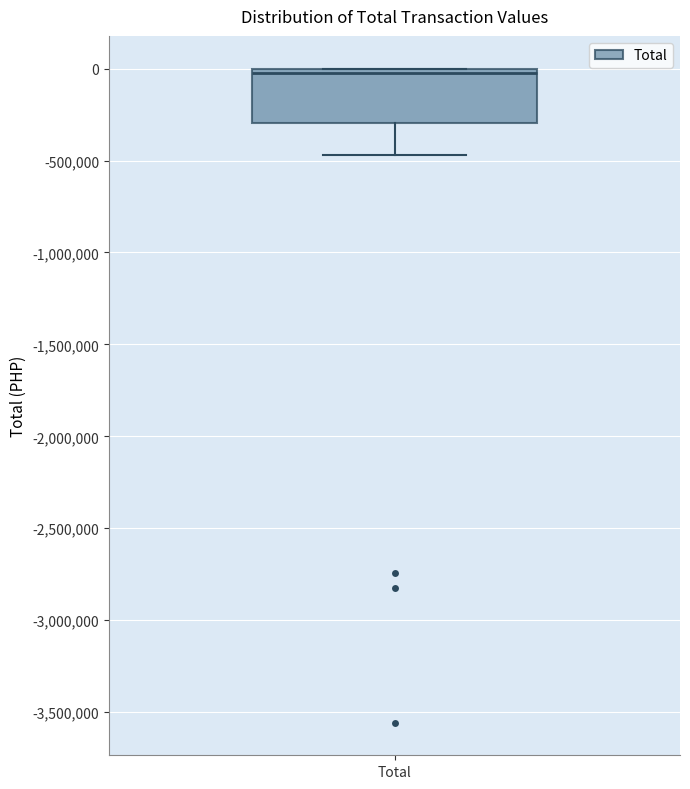

Read this box plot against the y-axis: the position of the median line, the range covered by the box, and the ends of both whiskers. The values are not printed on the chart, so give them approximately, as read against the axis.

median 0 (just below the box's upper edge), box -300000 to 0, whiskers -450000 to 0